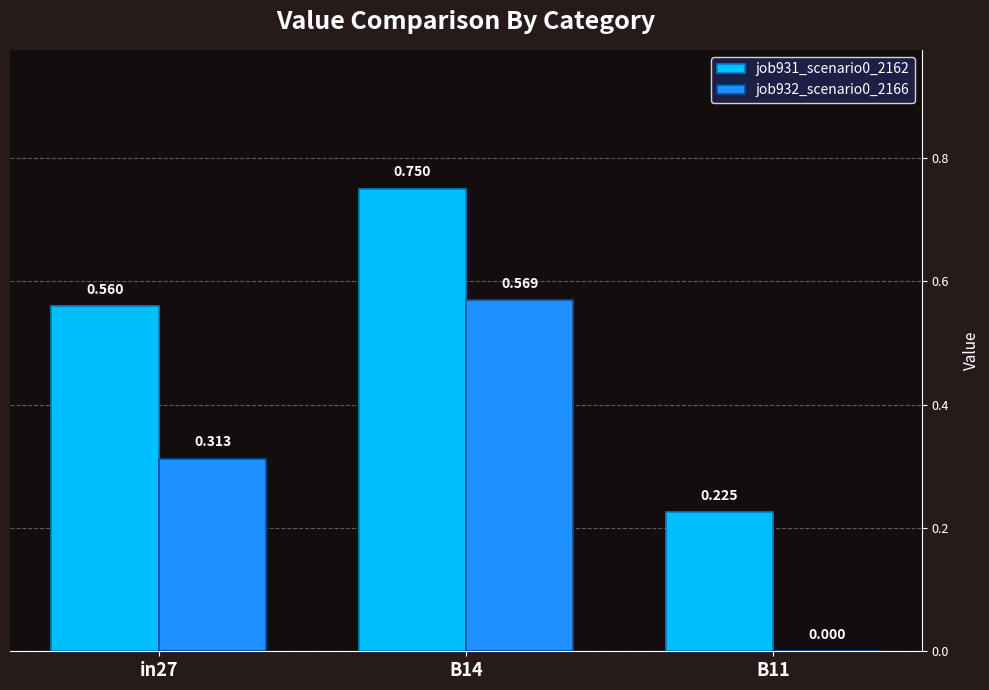

At which category does the chart reach its peak across all series?

B14